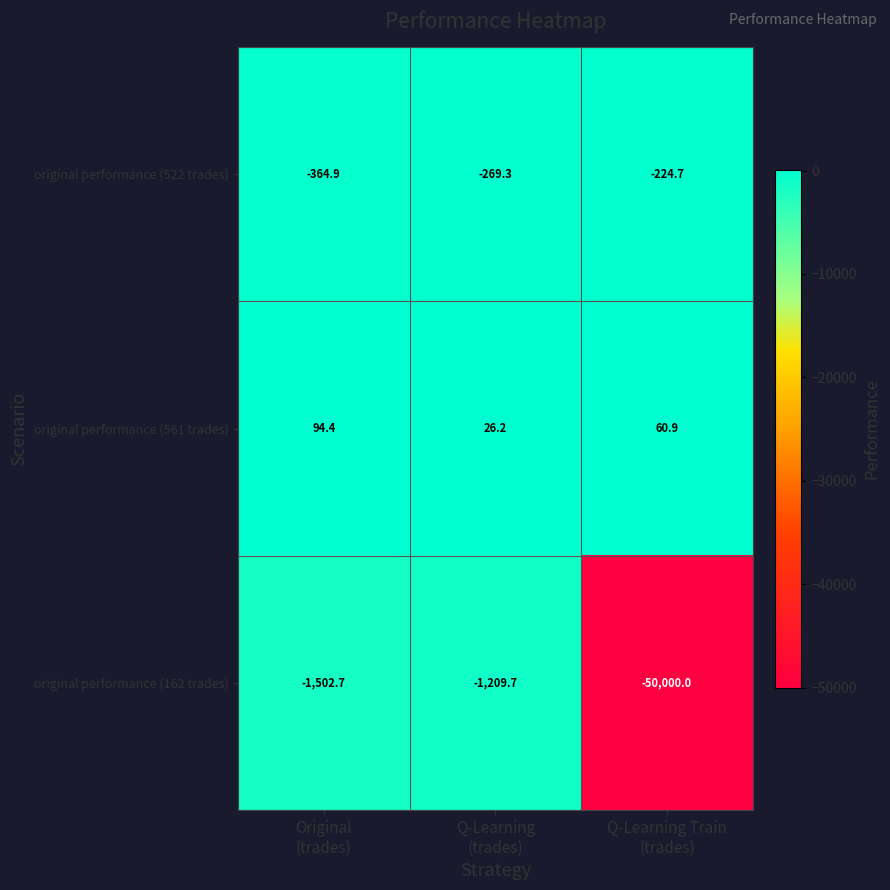

Reading right to left, extract all data points from this chart.

original performance (522 trades): -224.7	-269.3	-364.9
original performance (561 trades): 60.9	26.2	94.4
original performance (162 trades): -50000.0	-1209.7	-1502.7